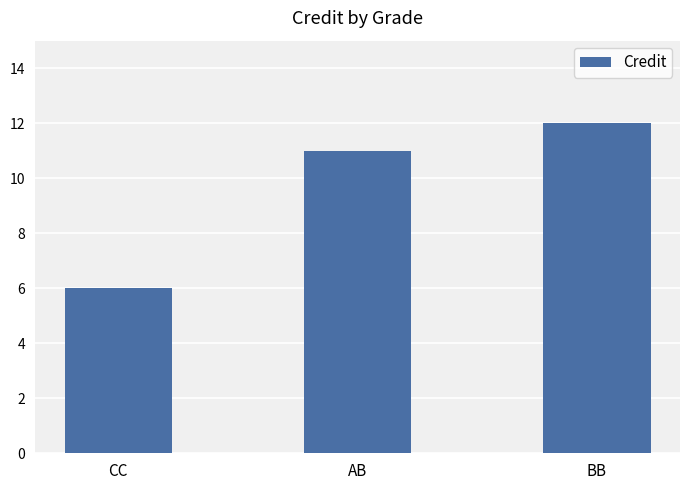

What is the approximate value at BB?

12